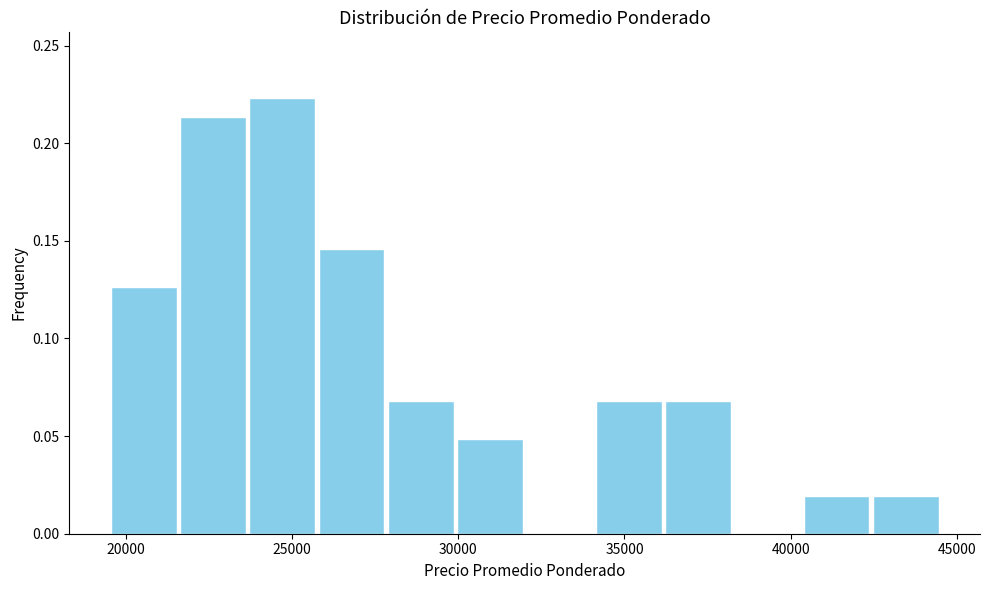

Over which range of the x-axis is the bar tallest?

23500 to 26000